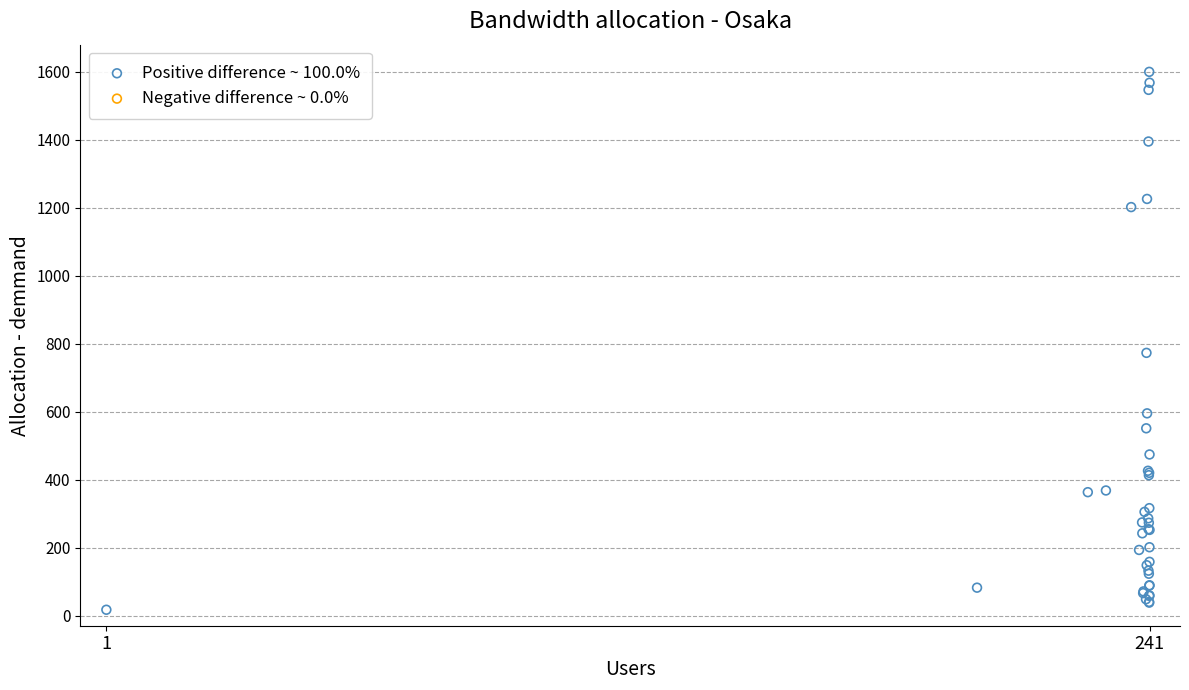

What Y value in the scatter plot is closest to 808?

773